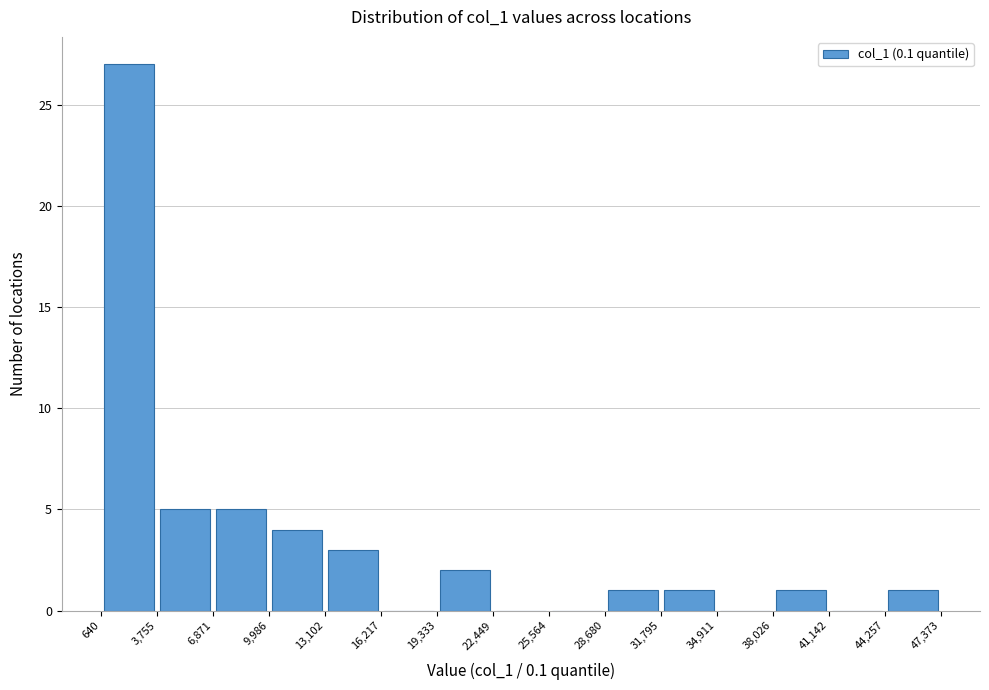

Over which range of the x-axis is the bar tallest?

640 to 3,755